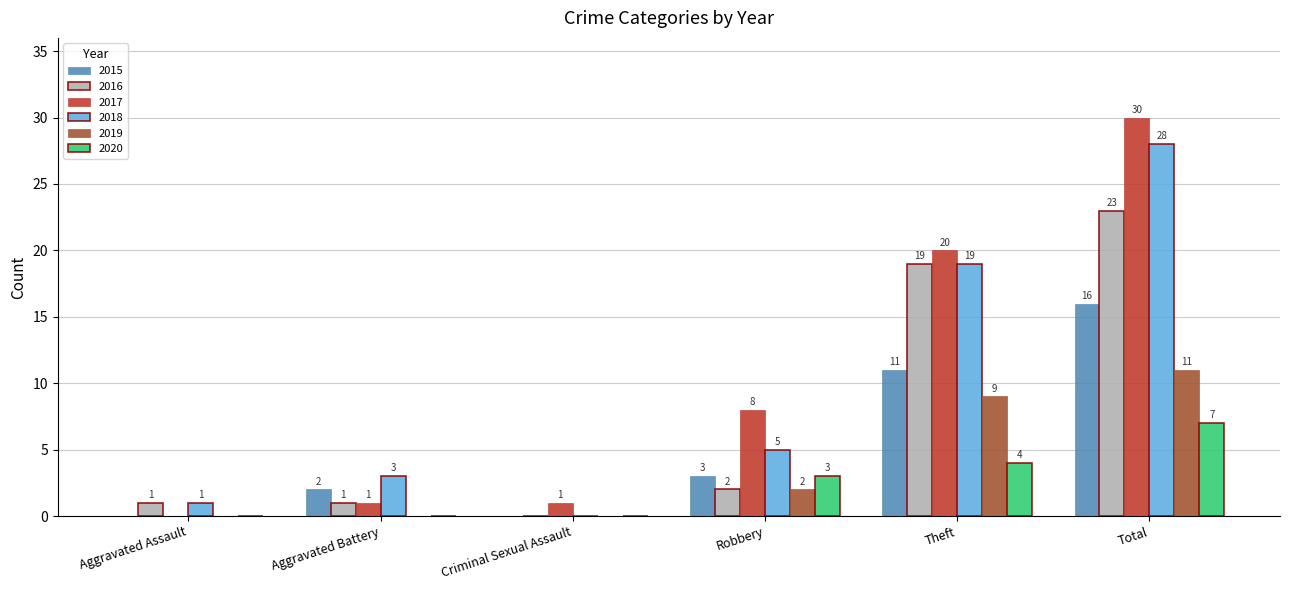

Where is 2016 nearest to the value 11?

Theft